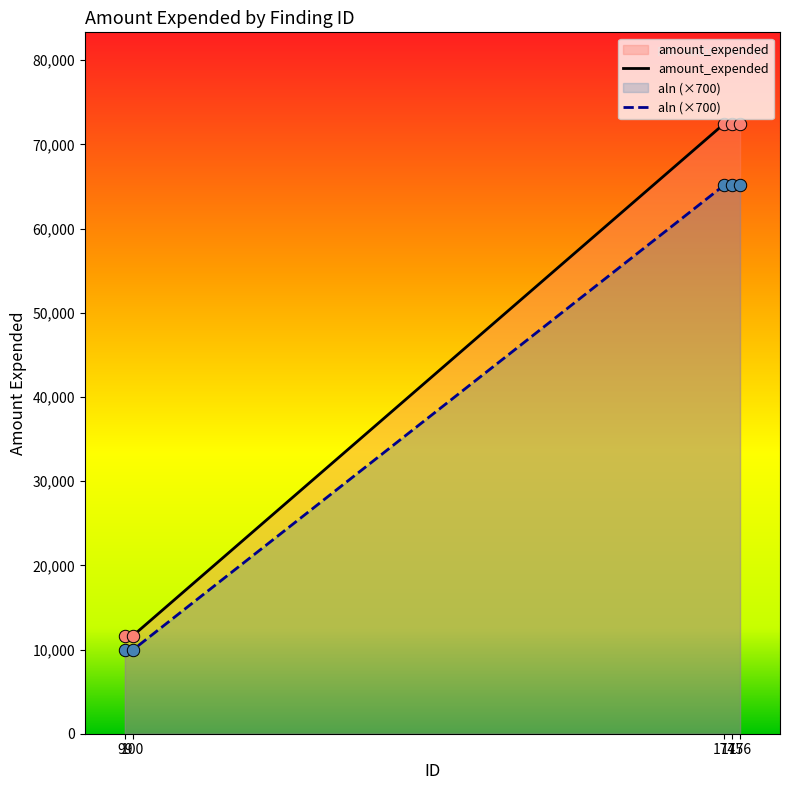

What is the ratio of the value at 175 to the value at 100?

6.2